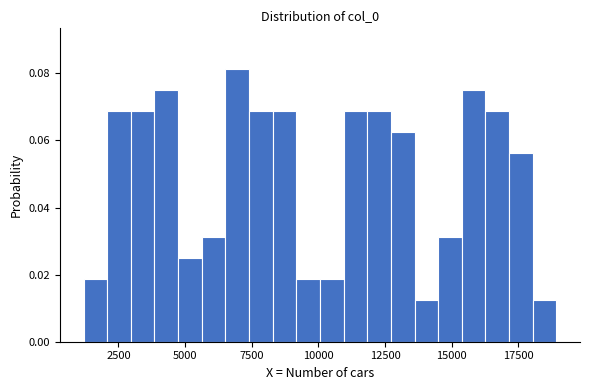

Around what value on the x-axis is the tallest bar? Give the approximate position of its centre, as read against the axis.

7000